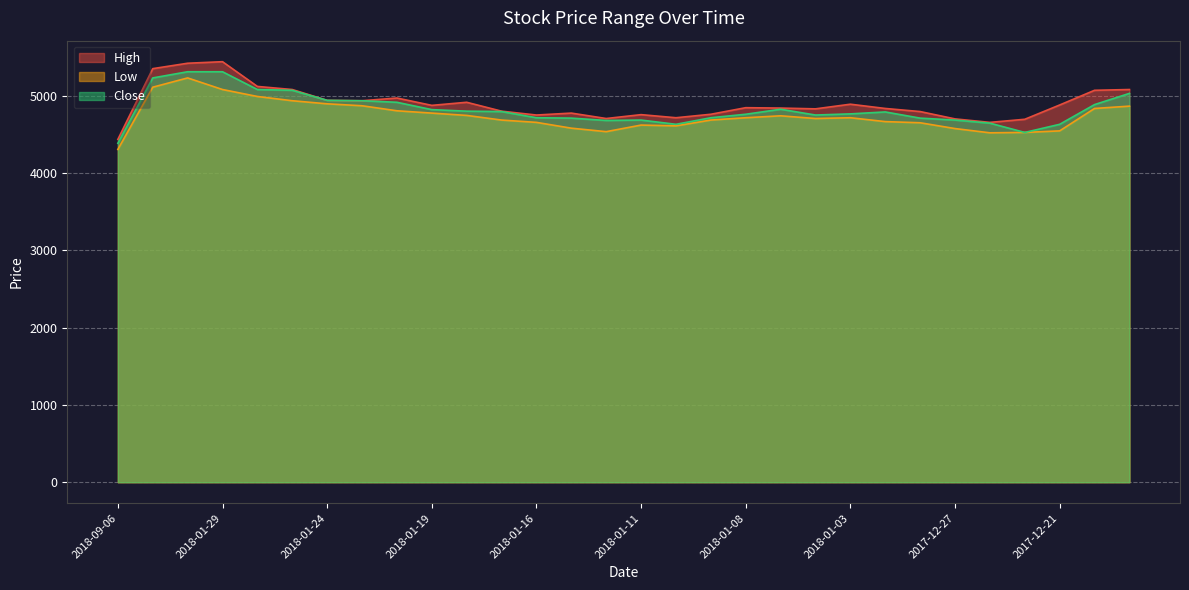

How many data points in Low are less than 4715?

15